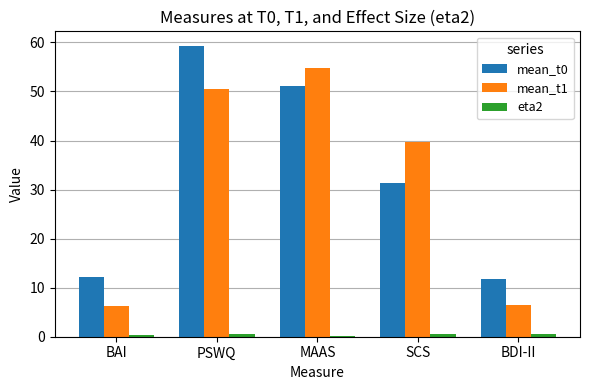

What is the label of the 5th bar from the right?

BAI